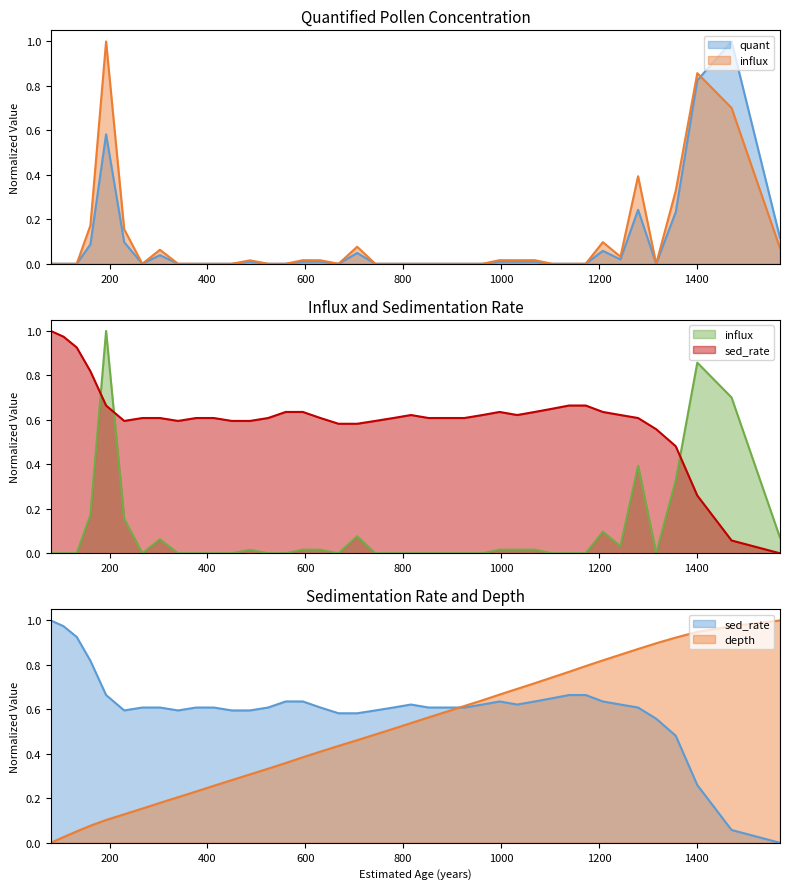

What is the sum of all quant values?

3.4